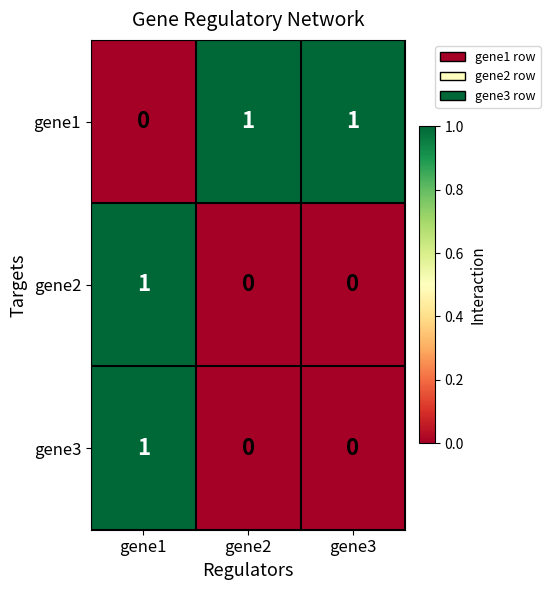

How many values in gene1 are above zero?

2